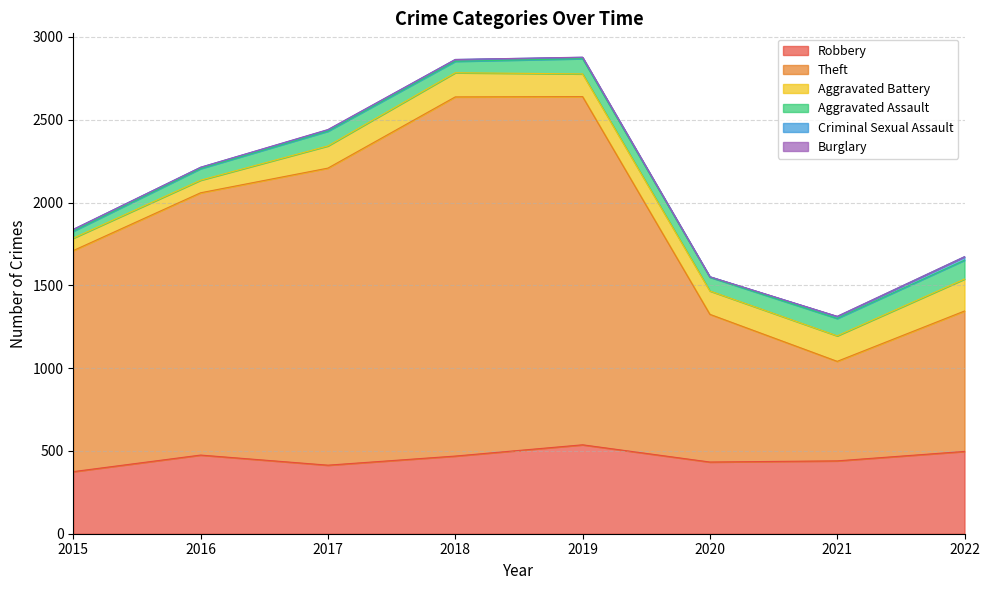

What is the difference between the maximum and minimum values in the Theft series?

1568